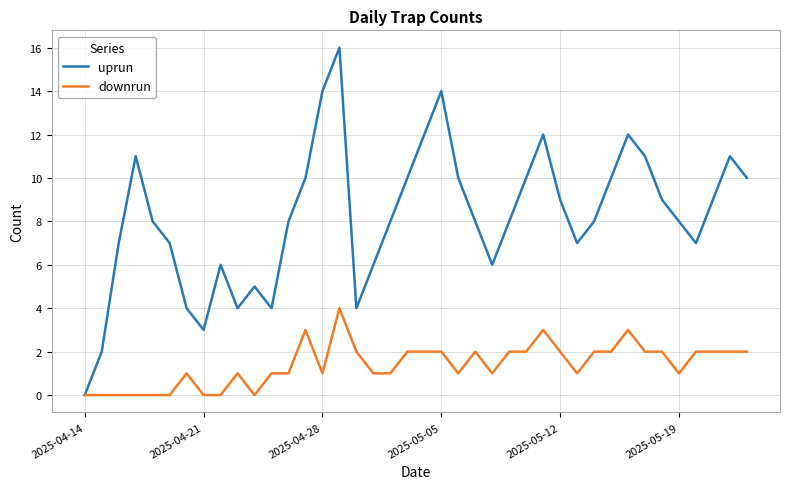

Which series has the widest spread of values?

uprun